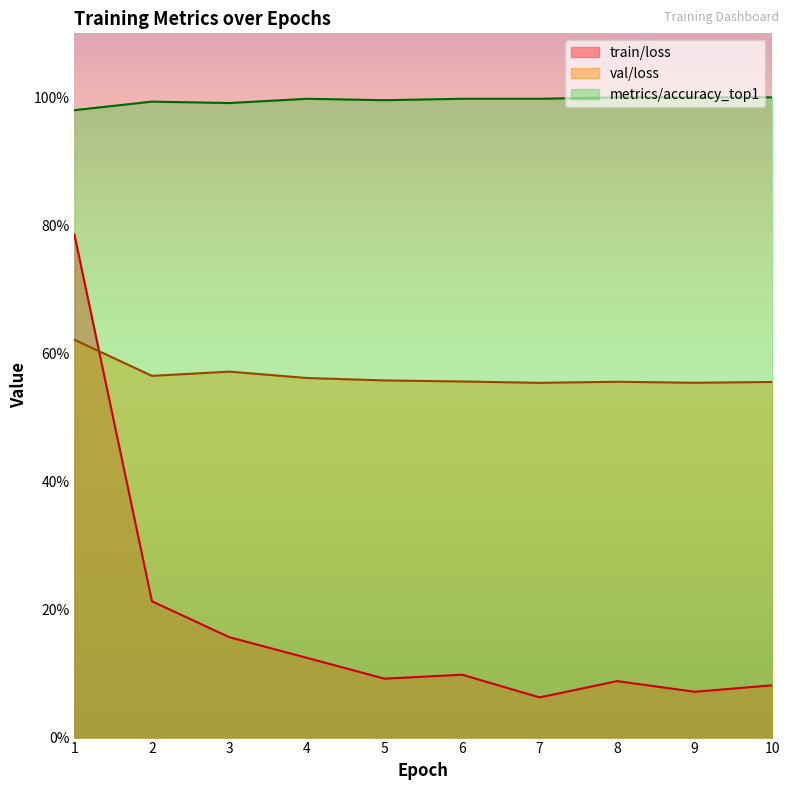

In train/loss, how many points are lower than both neighbors (excluding endpoints)?

3